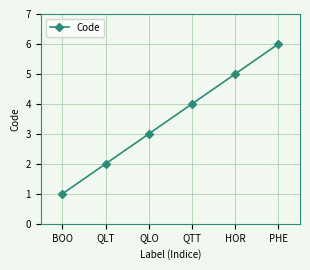

What is the sum of the values at QTT and BOO?

5